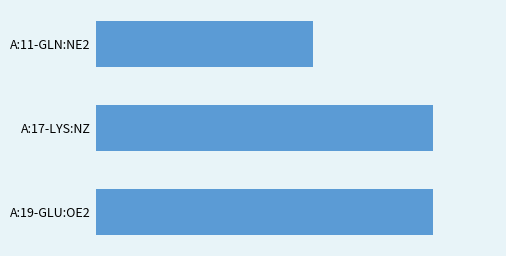

Rank the categories by value from lowest to highest.

0, 1, 2